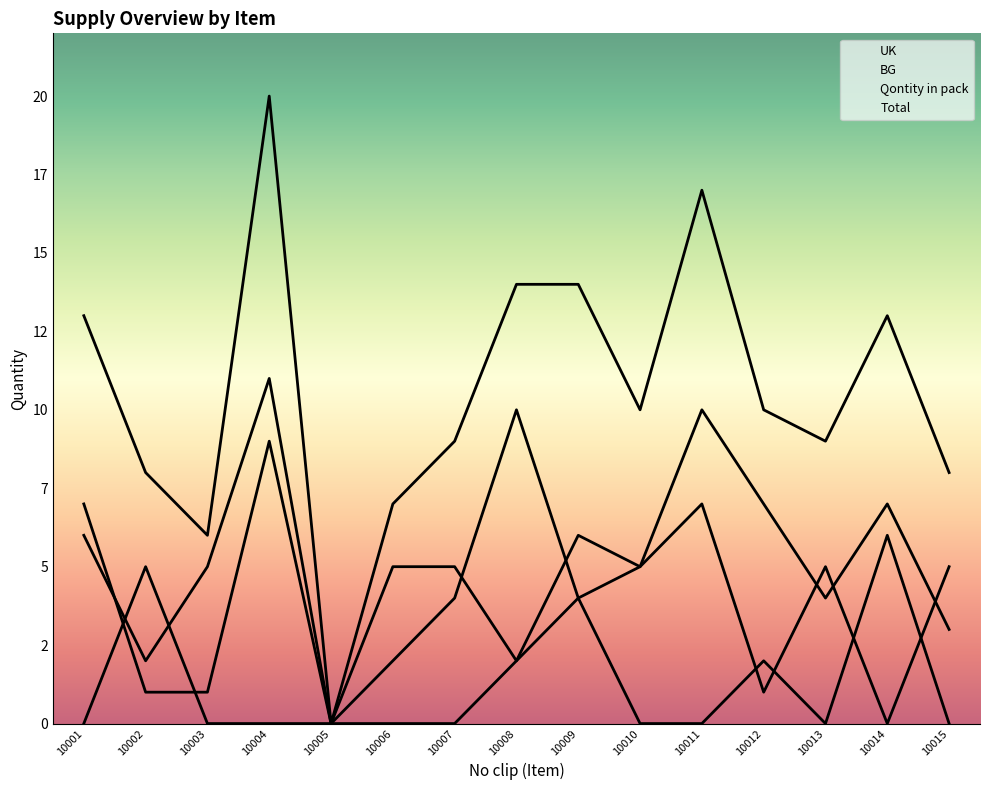

Reading left to right, transcribe all the data shown in this chart.

UK: 10001=0	10002=5	10003=0	10004=0	10005=0	10006=2	10007=4	10008=10	10009=4	10010=5	10011=7	10012=1	10013=5	10014=0	10015=5
BG: 10001=7	10002=1	10003=1	10004=9	10005=0	10006=5	10007=5	10008=2	10009=6	10010=5	10011=10	10012=7	10013=4	10014=7	10015=3
Qontity in pack: 10001=6	10002=2	10003=5	10004=11	10005=0	10006=0	10007=0	10008=2	10009=4	10010=0	10011=0	10012=2	10013=0	10014=6	10015=0
Total: 10001=13	10002=8	10003=6	10004=20	10005=0	10006=7	10007=9	10008=14	10009=14	10010=10	10011=17	10012=10	10013=9	10014=13	10015=8